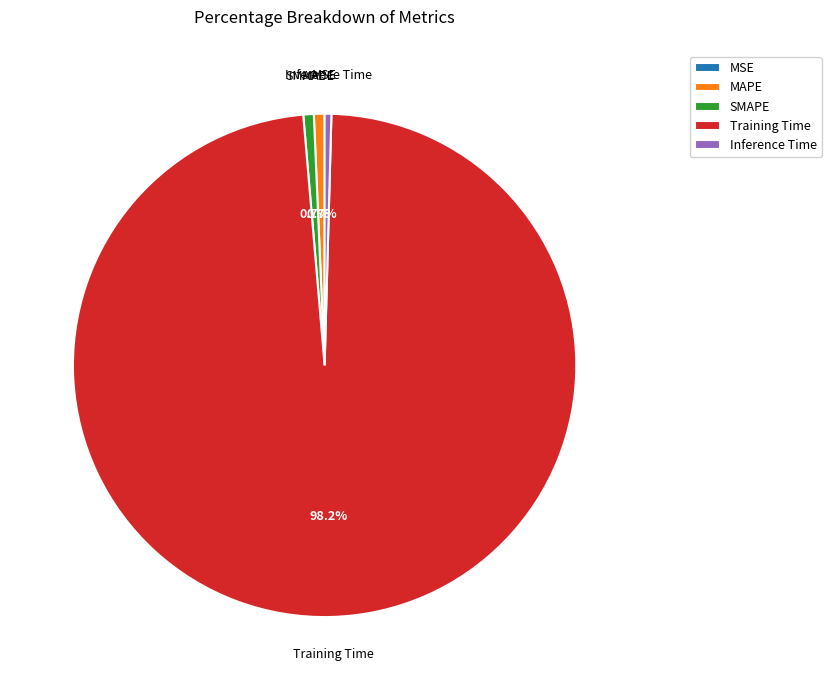

Do MAPE and Training Time together represent more than half of the pie?

Yes